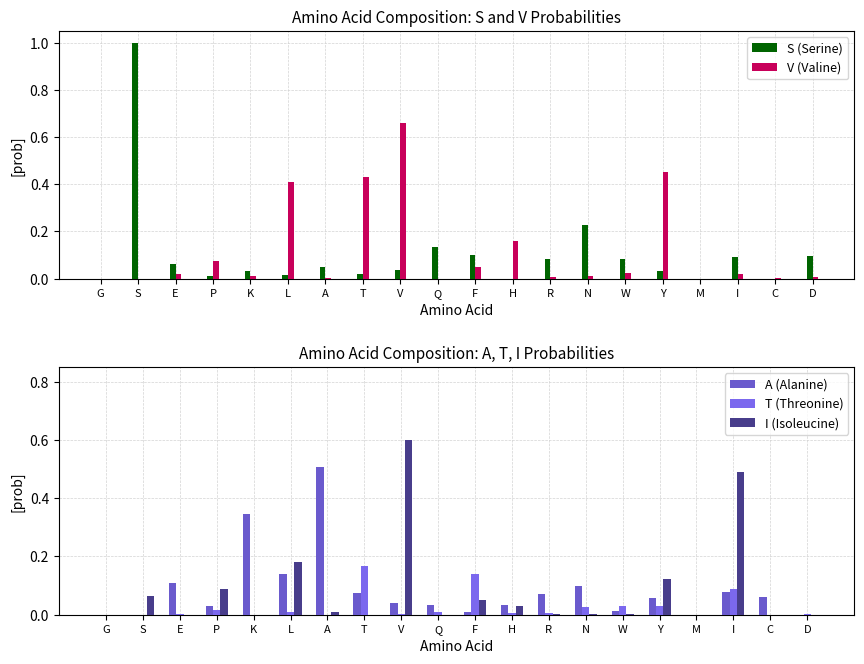

How many values in the I (Isoleucine) series exceed 0?

12